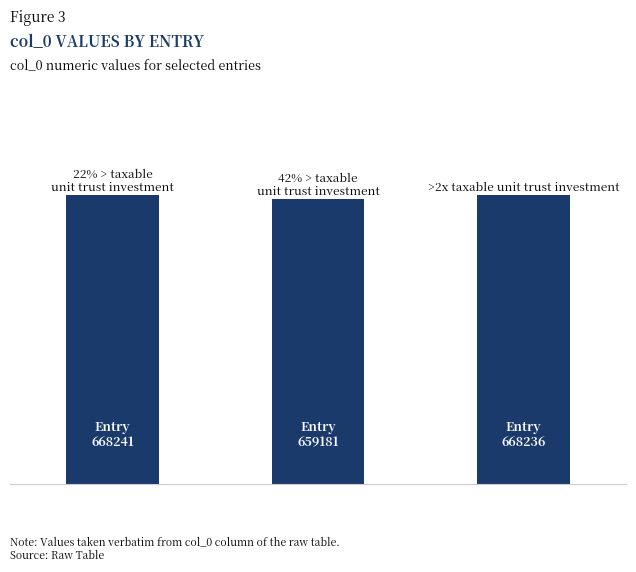

What is the sum of all values?

1995658